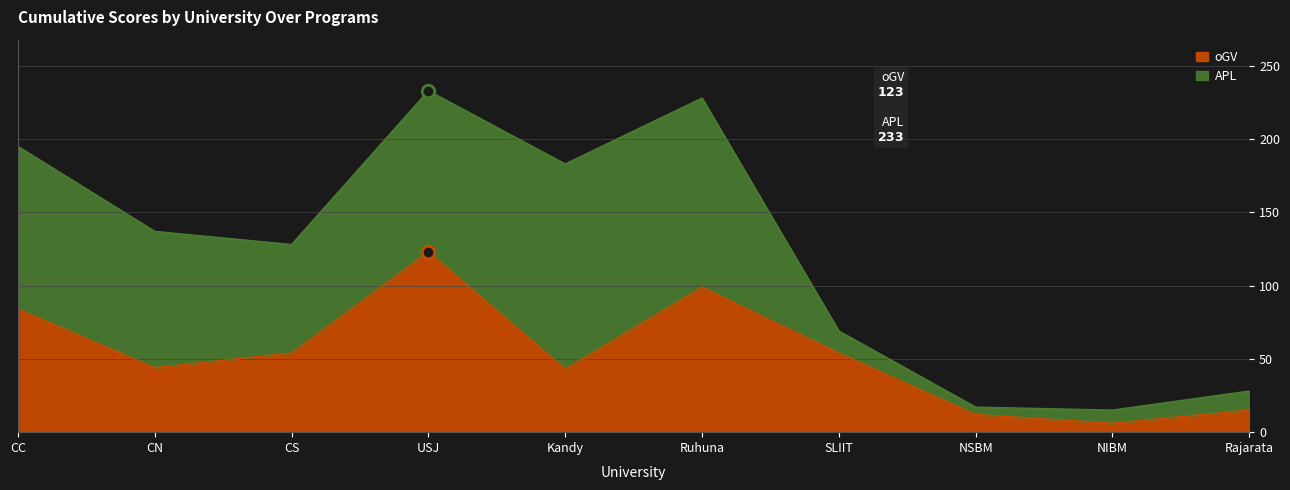

The oGV series shows 31 at USJ. True or false?

False